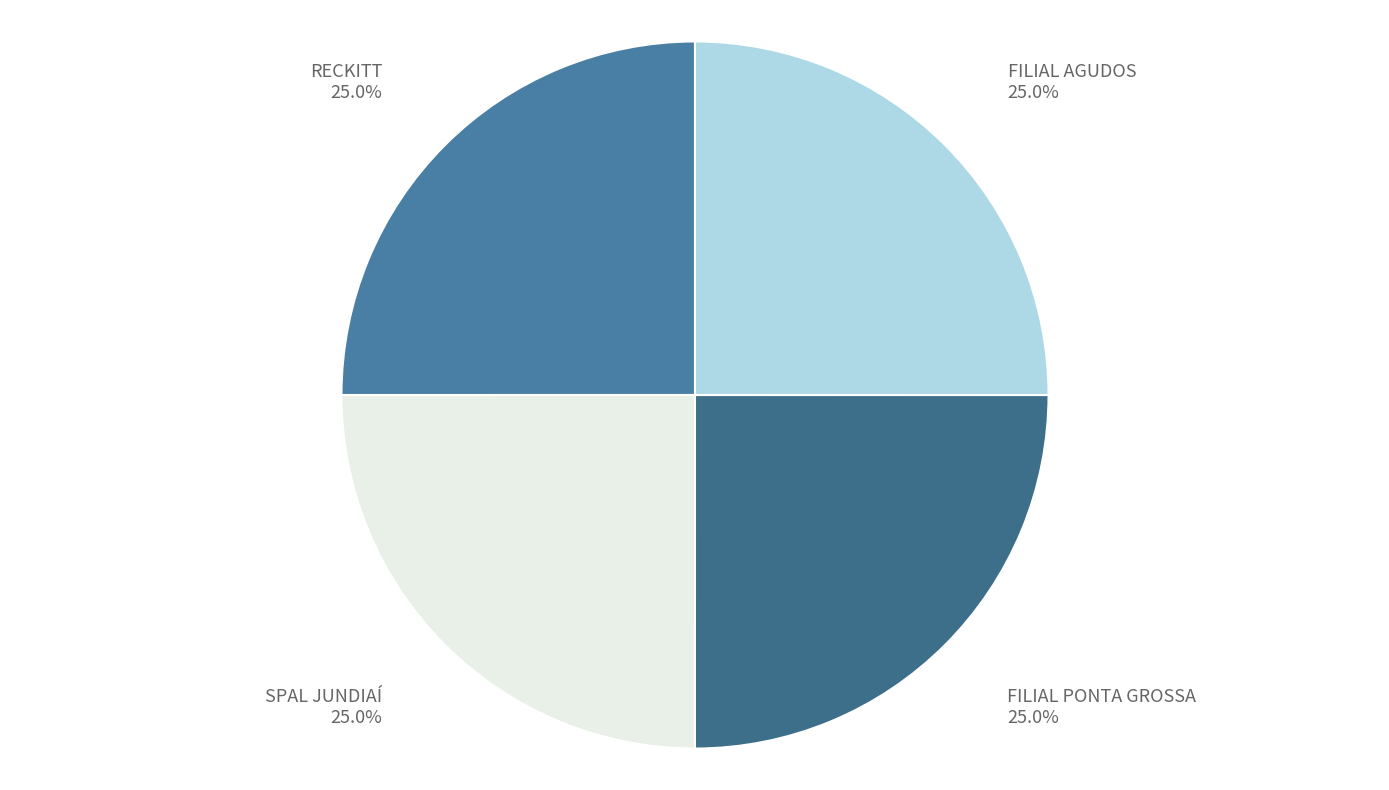

Does RECKITT account for over 50% of the chart?

No